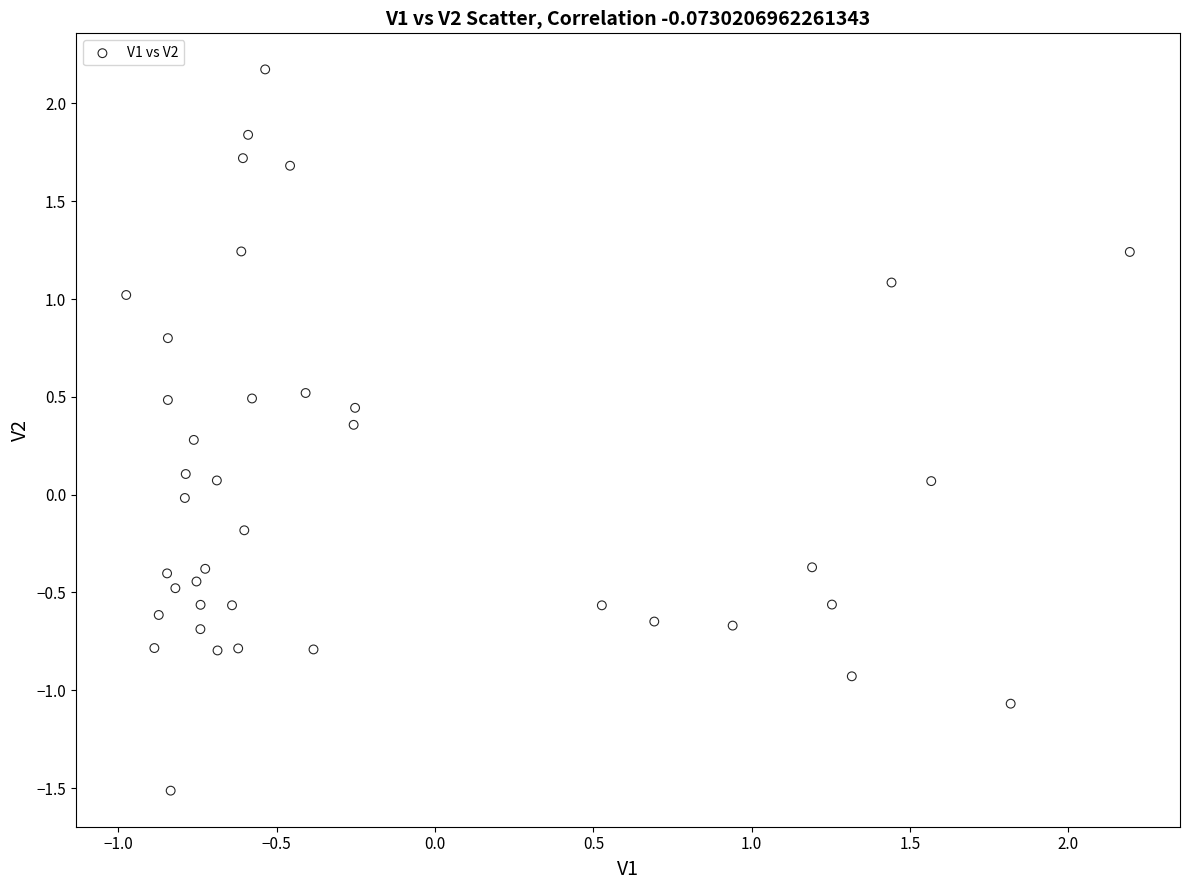

What is the range of X values (max minus min)?

3.2